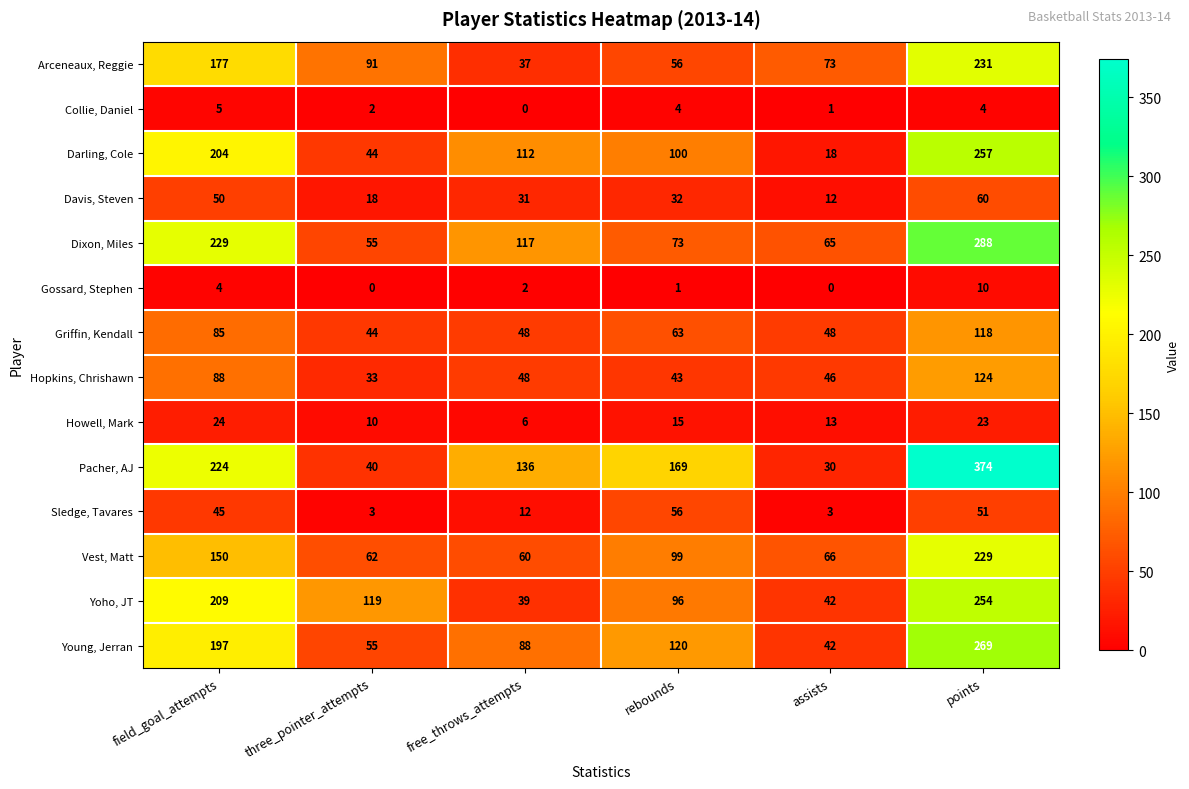

What is the difference between the second highest and second lowest values in the Yoho, JT series?

167